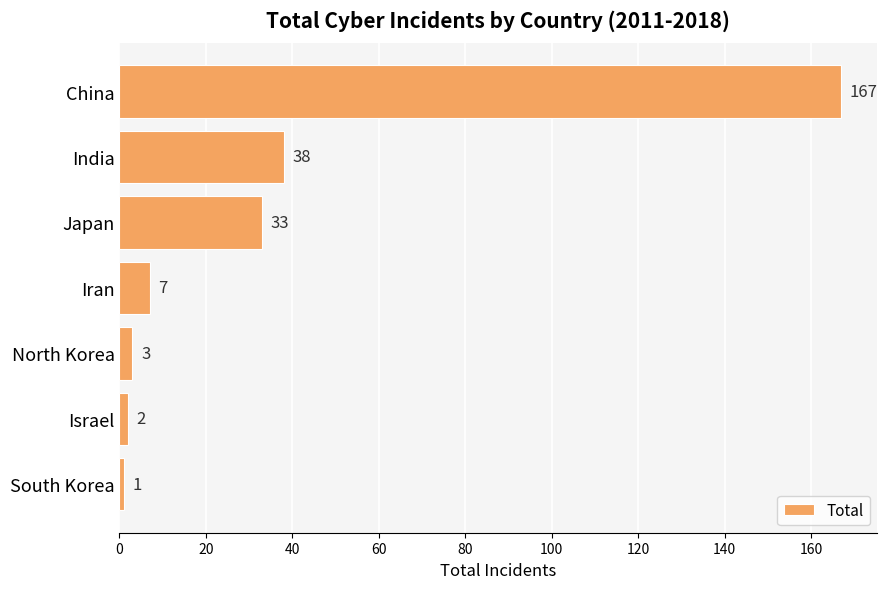

How many data points does each series have?

7